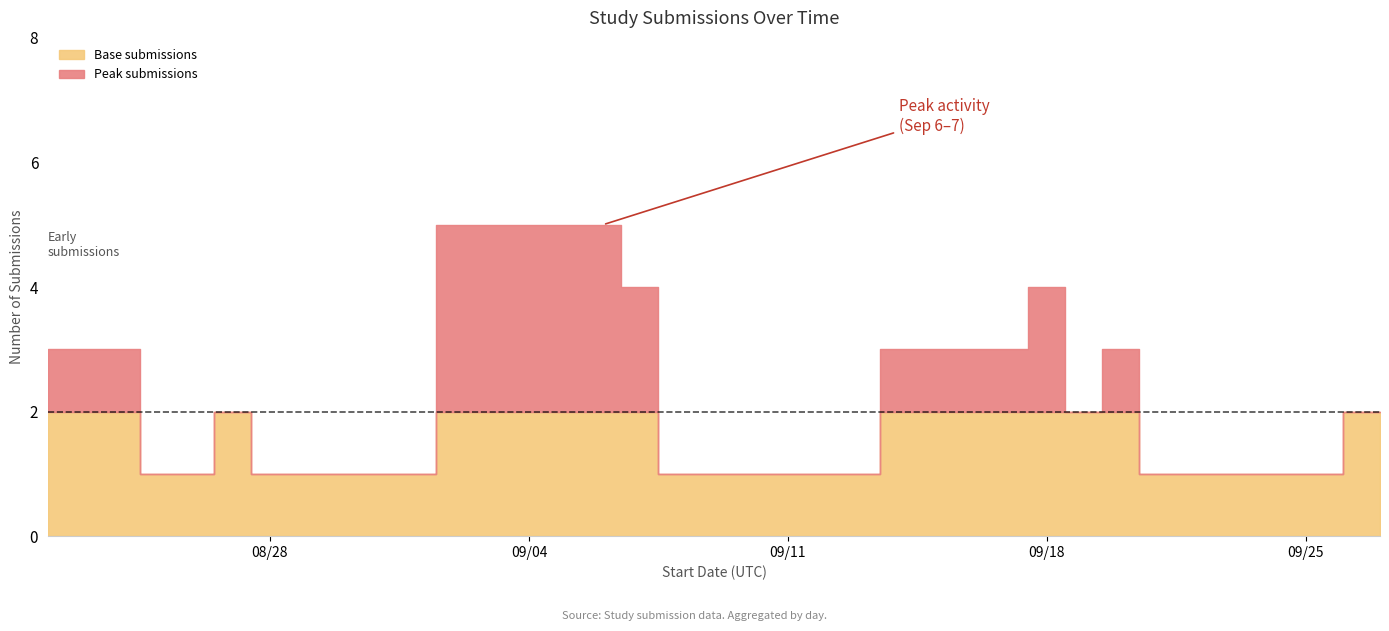

What is the value of the 5th point from the left?

1